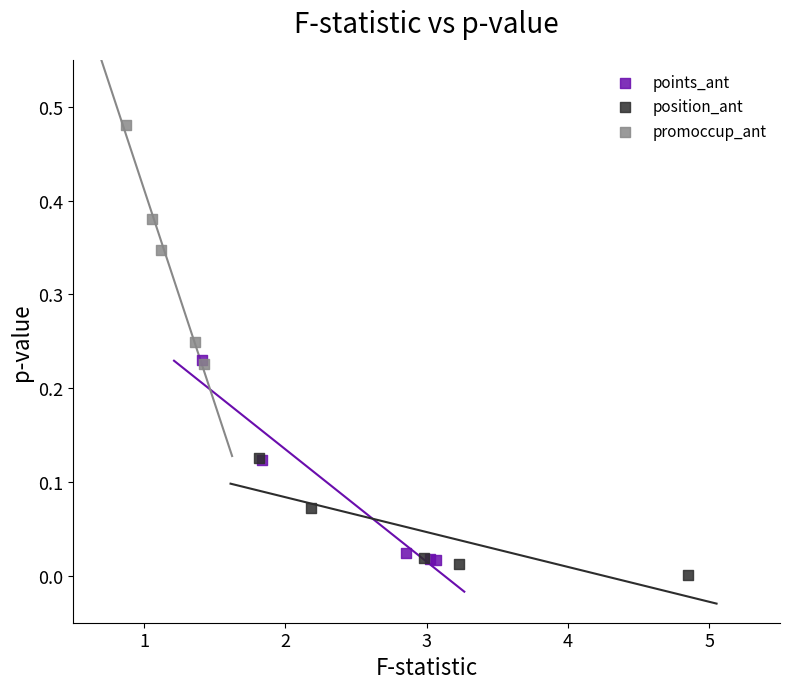

Which series has the largest Y range (max minus min)?

promoccup_ant